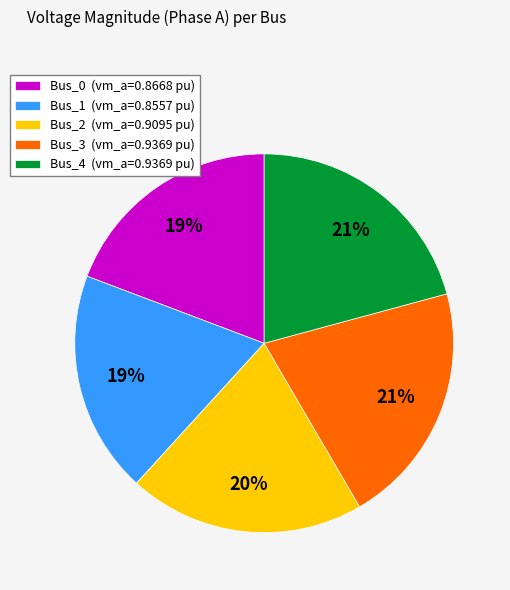

To the nearest percent, what percentage of the pie is Bus_1 (vm_a=0.8557 pu)?

19%